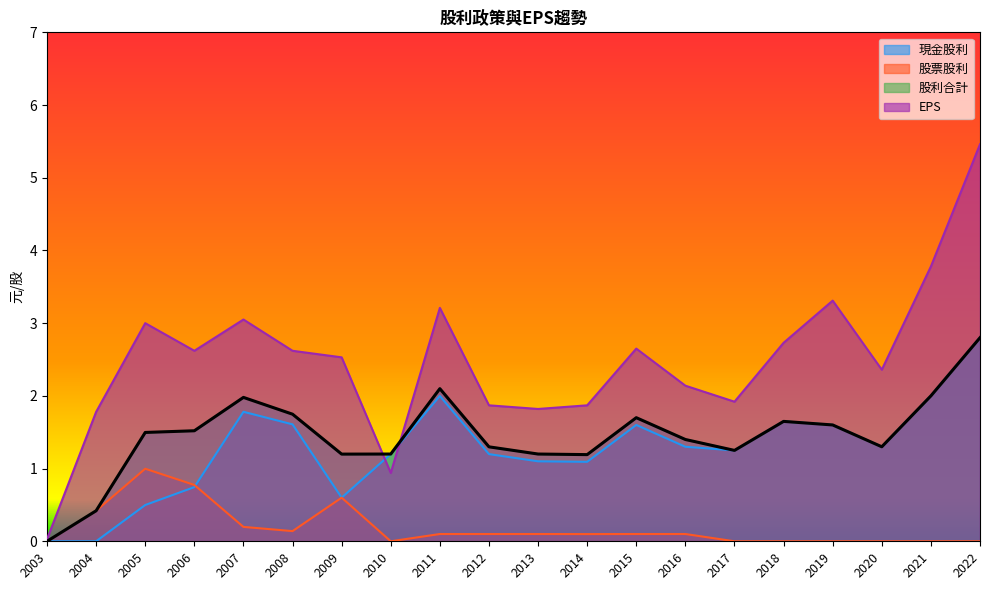

How many intersections are there between EPS and 現金股利?

2